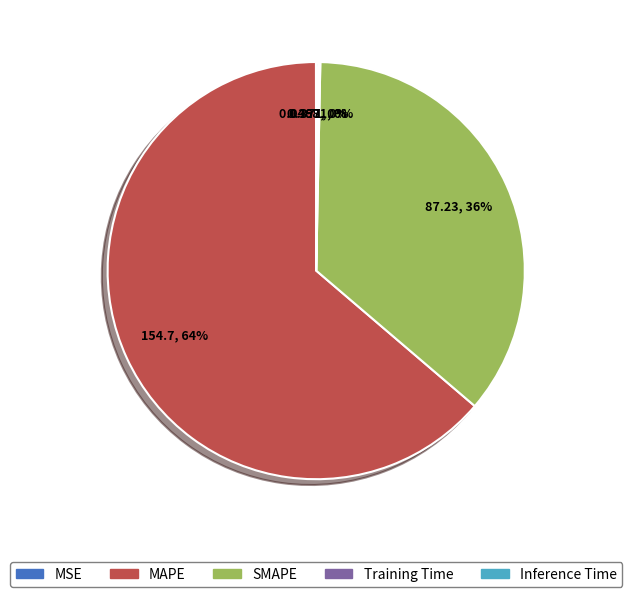

Does MAPE represent more than half of the total?

Yes